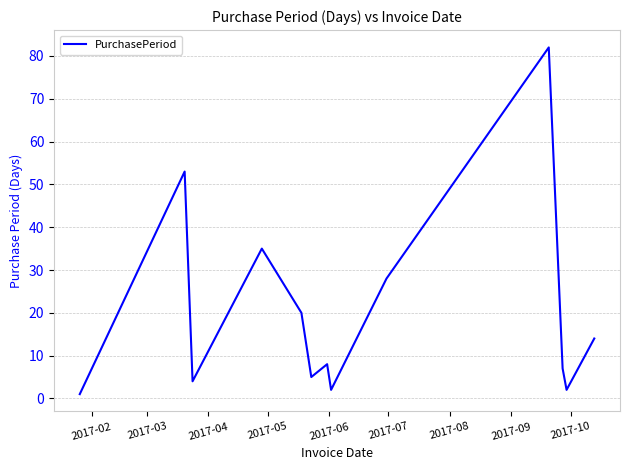

What is the difference between the maximum and minimum values?

81